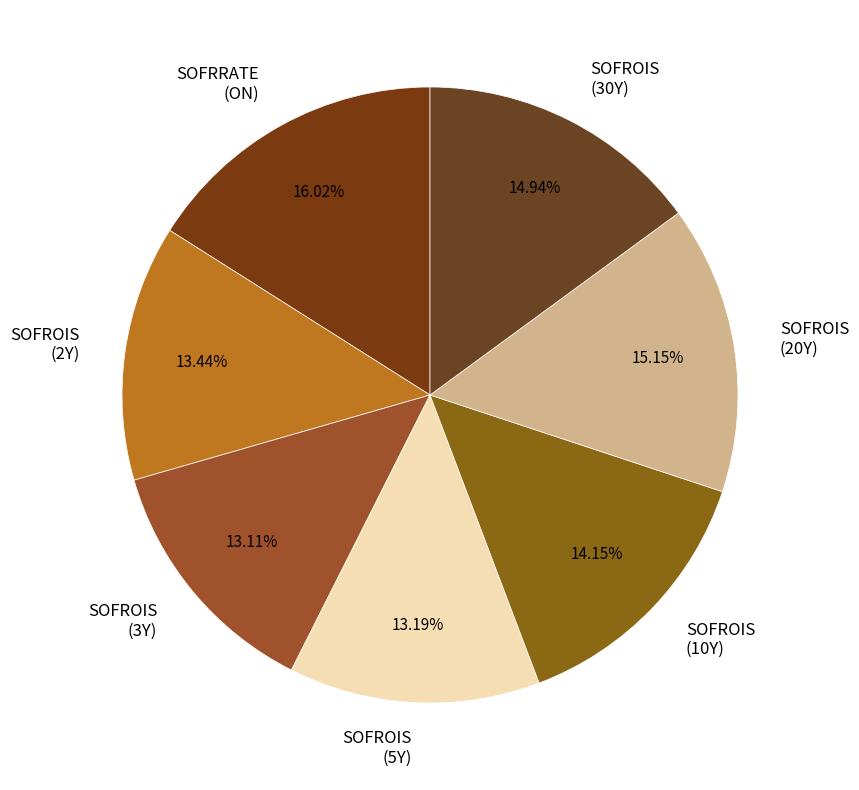

Which slice is the largest?

SOFRRATE (ON)